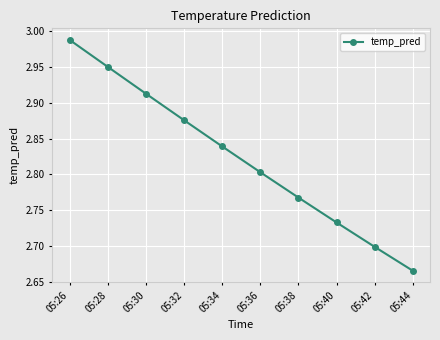

List the labels in order of value, smallest first.

05:44, 05:42, 05:40, 05:38, 05:36, 05:34, 05:32, 05:30, 05:28, 05:26